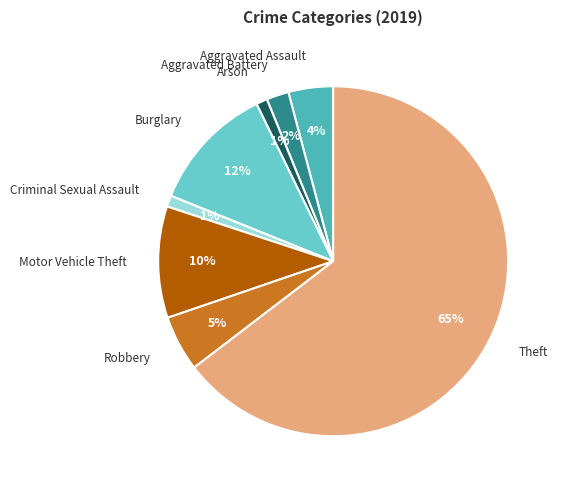

Do Robbery and Arson together represent more than half of the pie?

No